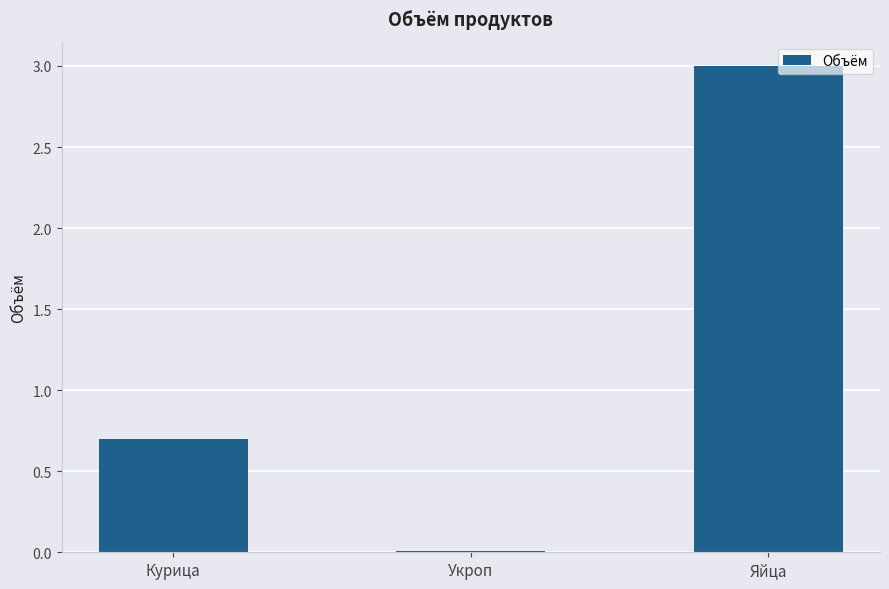

List the labels in order of value, smallest first.

Укроп, Курица, Яйца